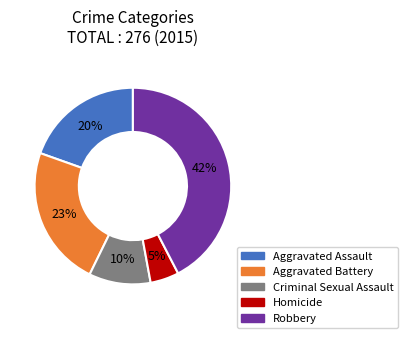

Between Aggravated Assault and Criminal Sexual Assault, which is larger?

Aggravated Assault